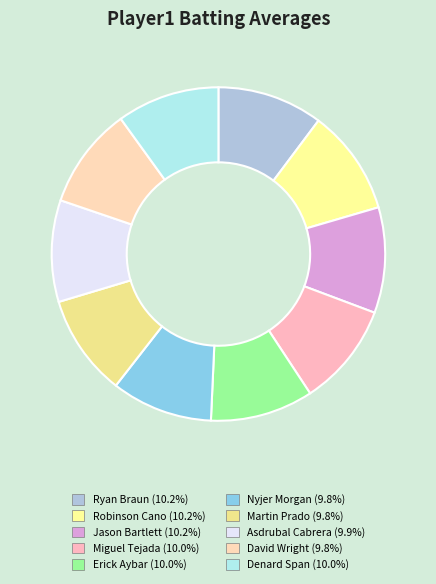

How many slices are in this pie chart?

10